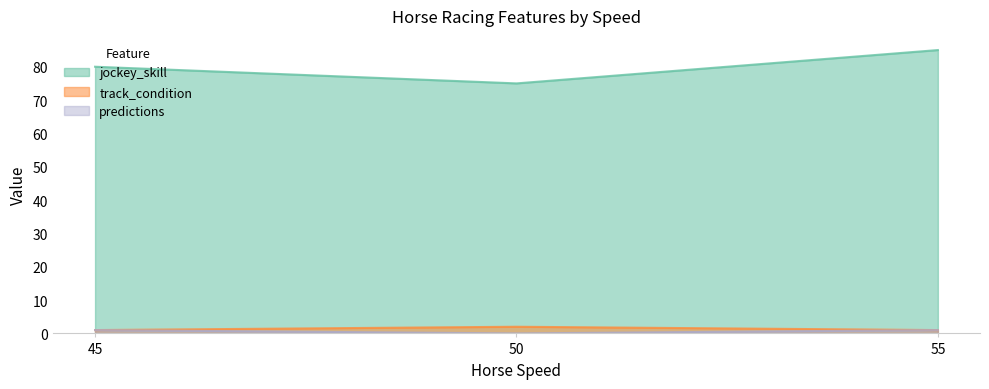

What is the minimum value for track_condition?

1